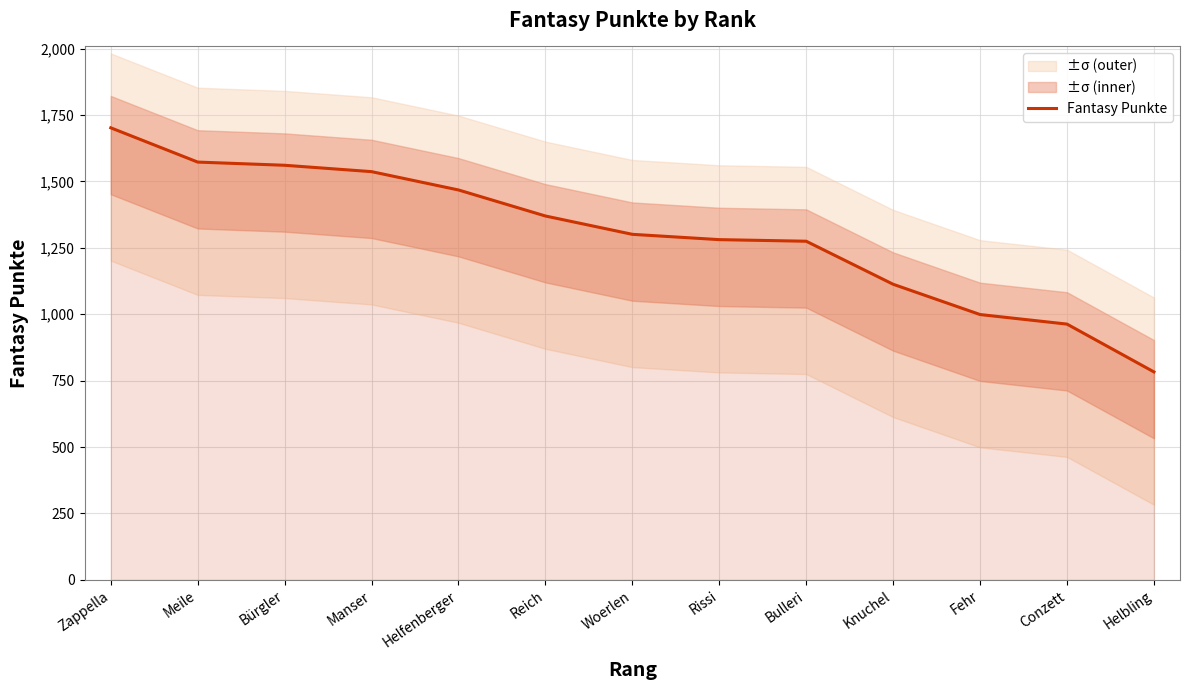

The value at Conzett is 963. True or false?

True